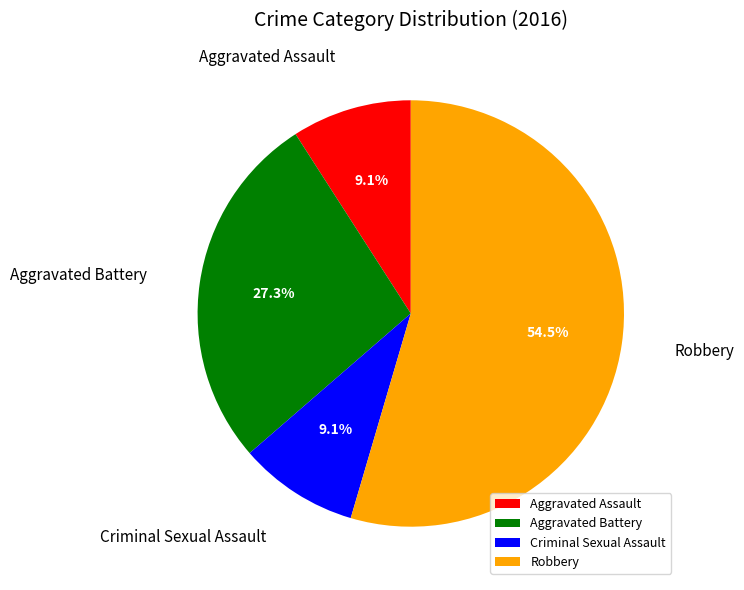

To the nearest percent, what percentage of the pie is Aggravated Battery?

27%